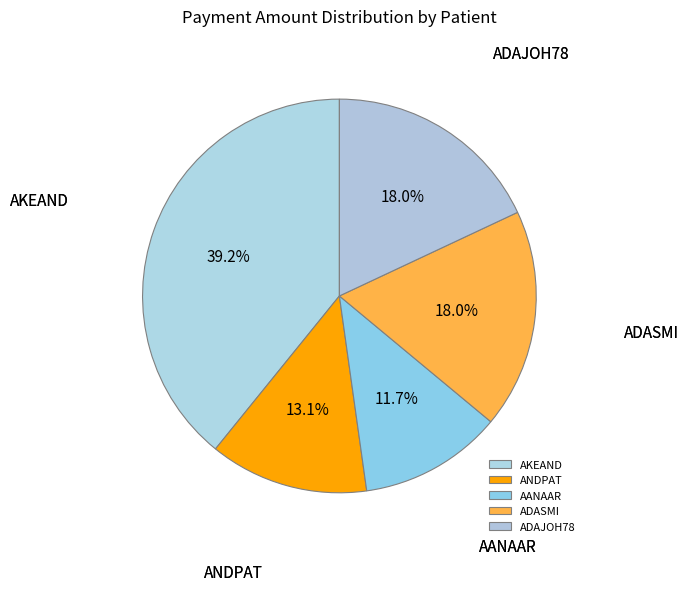

Count the number of slices in the pie.

5